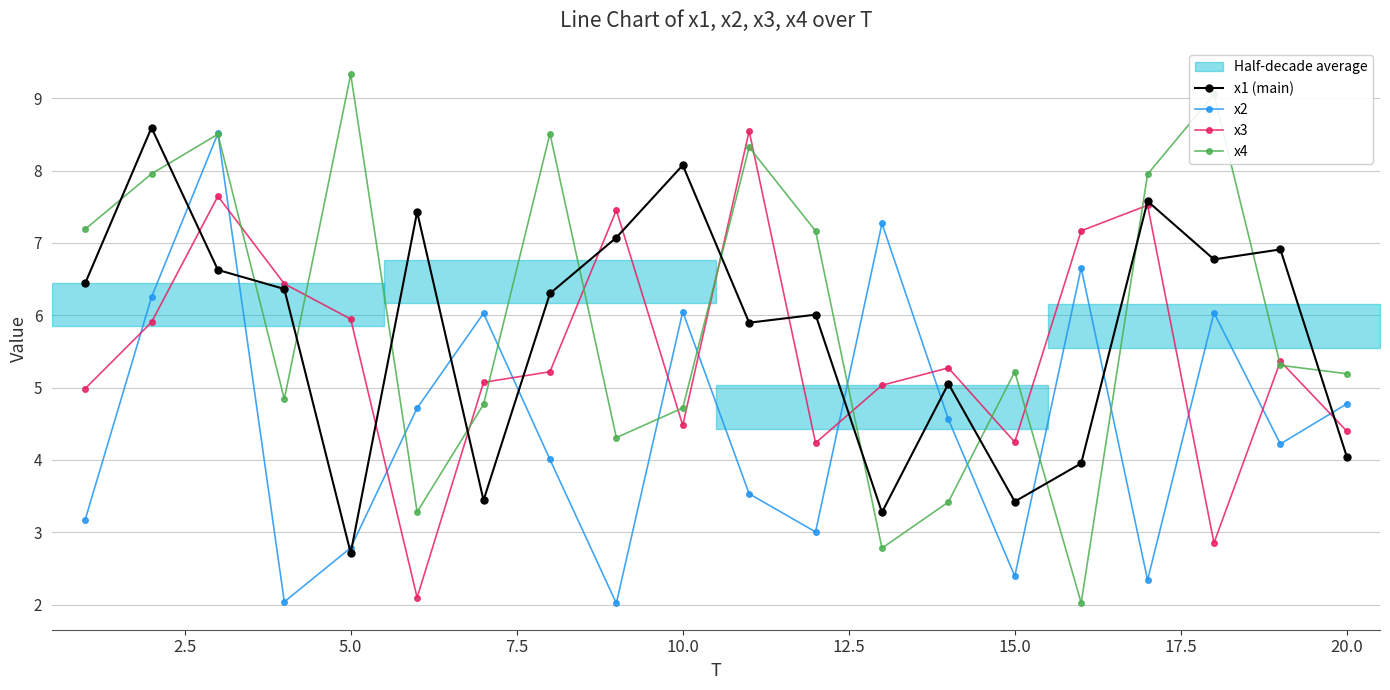

What is the minimum value for x3?

2.1